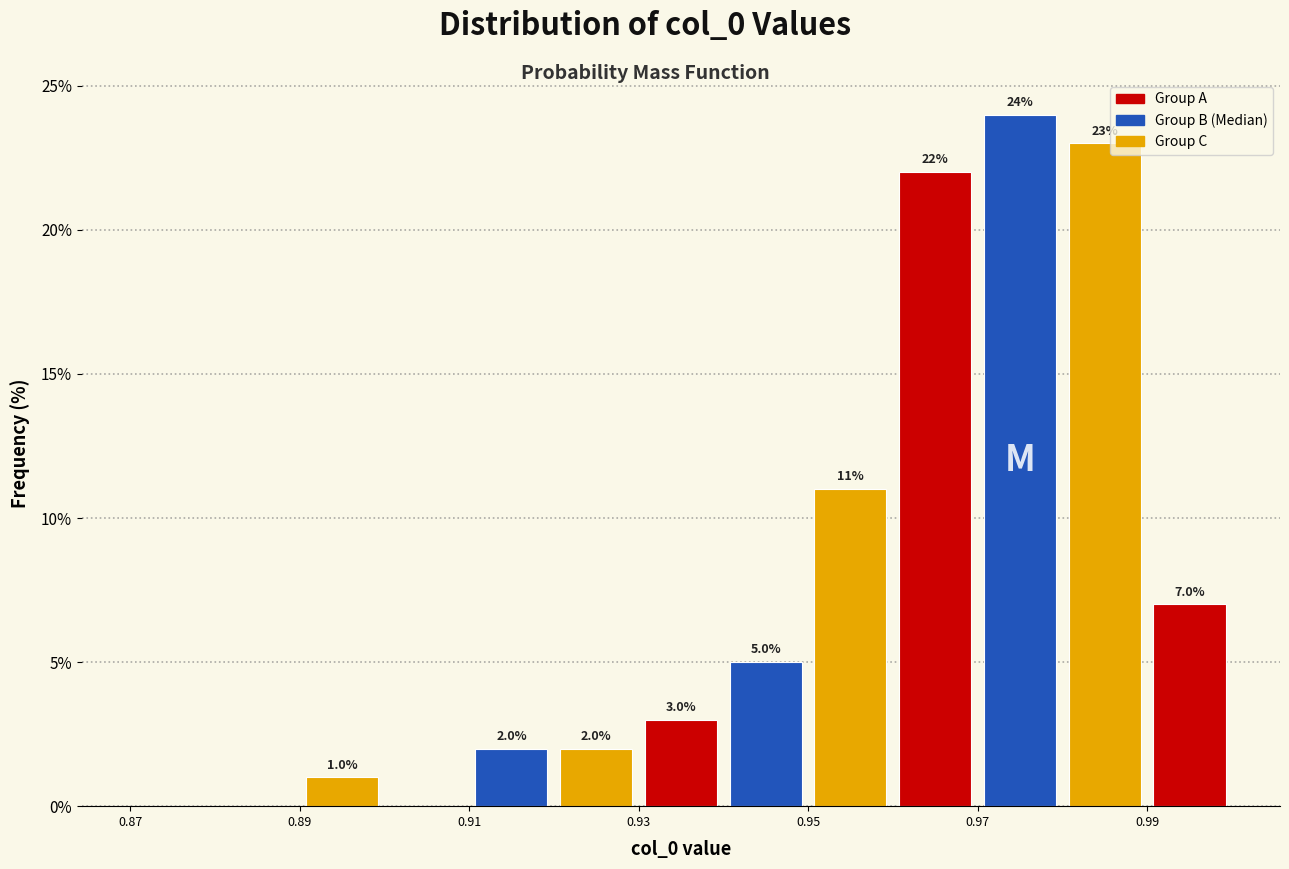

Which range on the x-axis has the tallest bar?

0.97 to 0.98